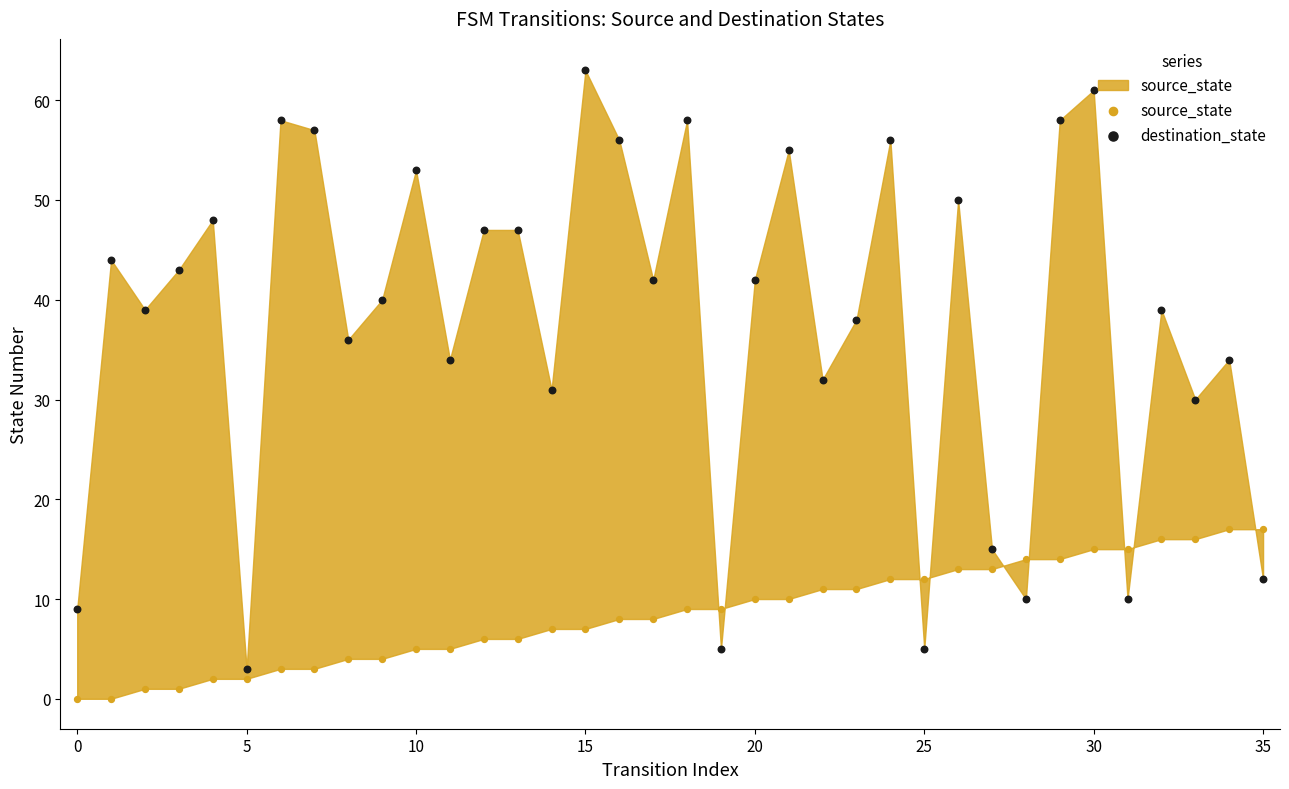

At how many categories does at least one series exceed 22?

28